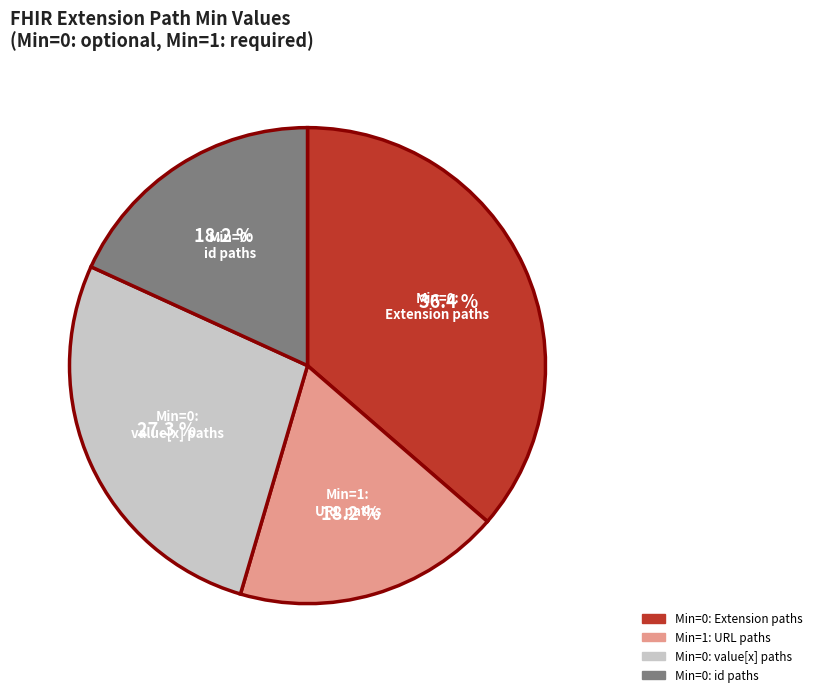

Is there any slice that represents more than half of the pie?

No